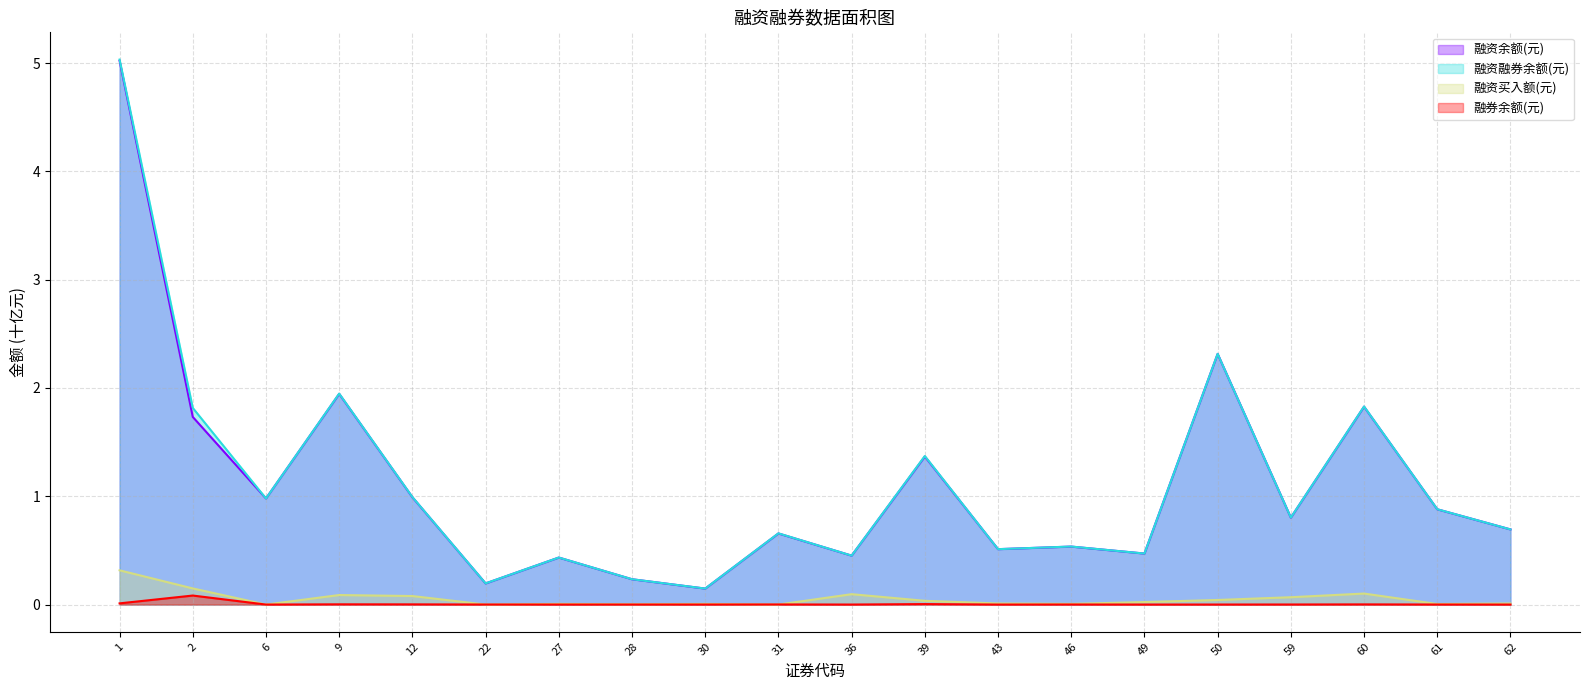

True or false: 融券余额(元) and 融资买入额(元) cross at least once.

True